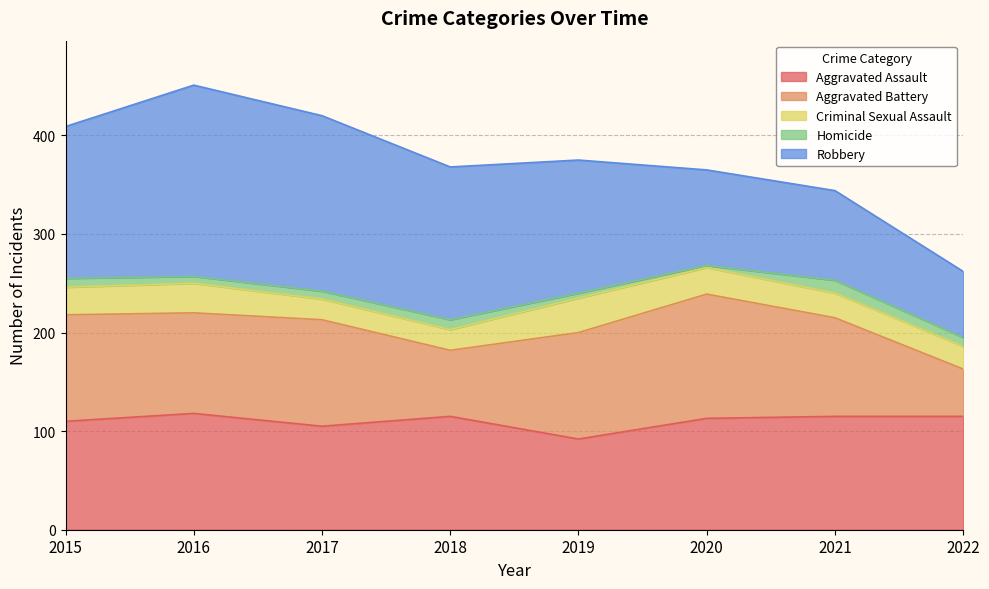

Where do Aggravated Battery and Robbery first cross each other?

2019 and 2020